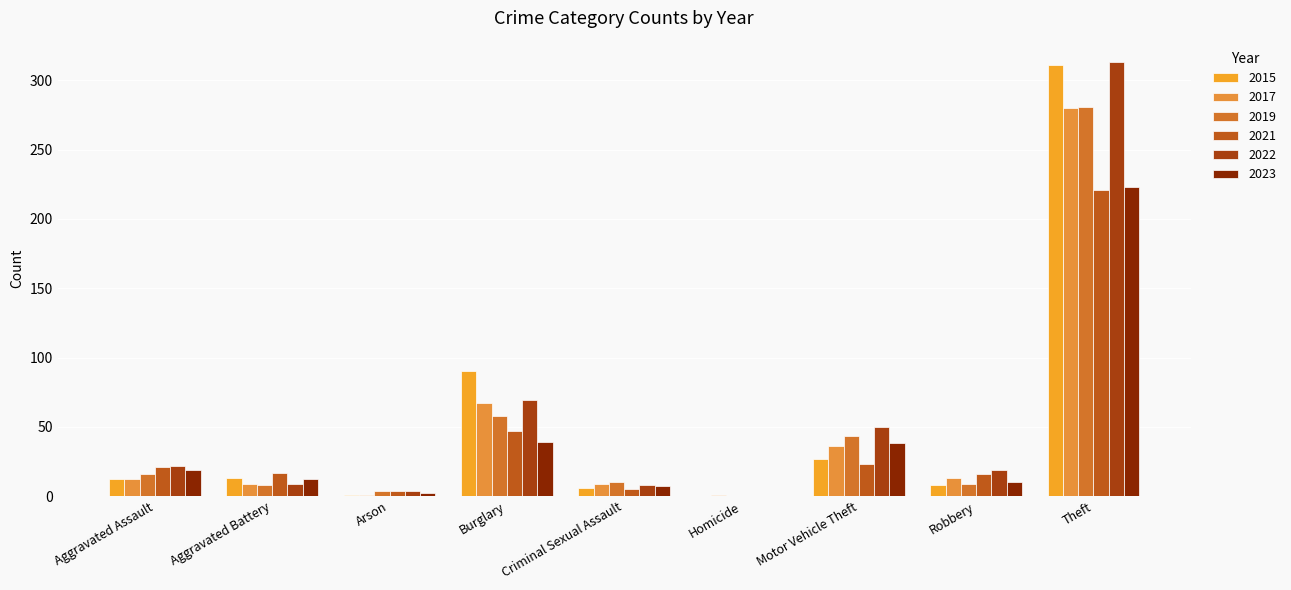

Is the value of 2023 at Aggravated Battery greater than the value of 2017 at Homicide?

Yes